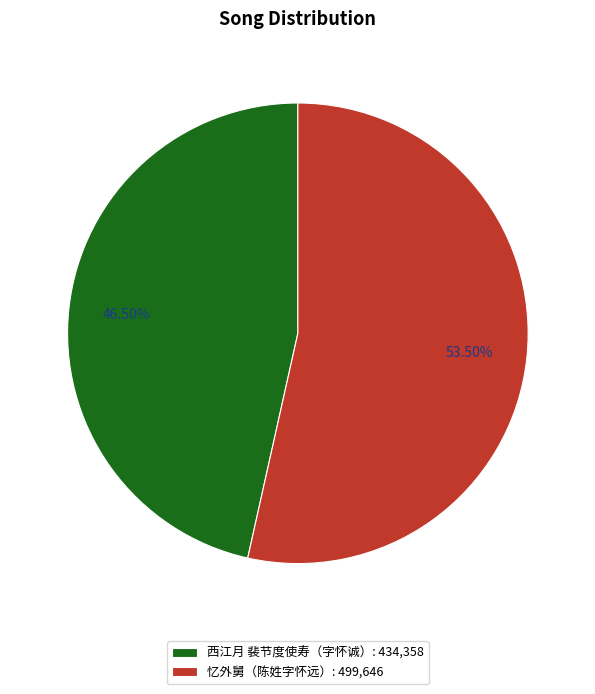

Which category has the biggest portion of the pie?

忆外舅（陈姓字怀远）